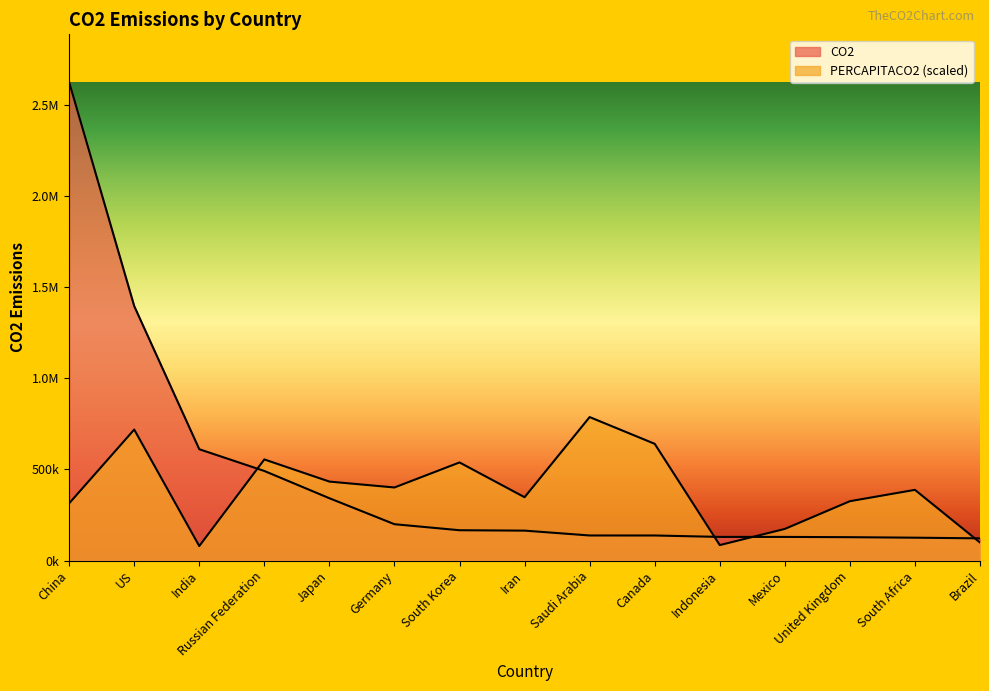

Read the PERCAPITACO2 value at Japan.

433637.2